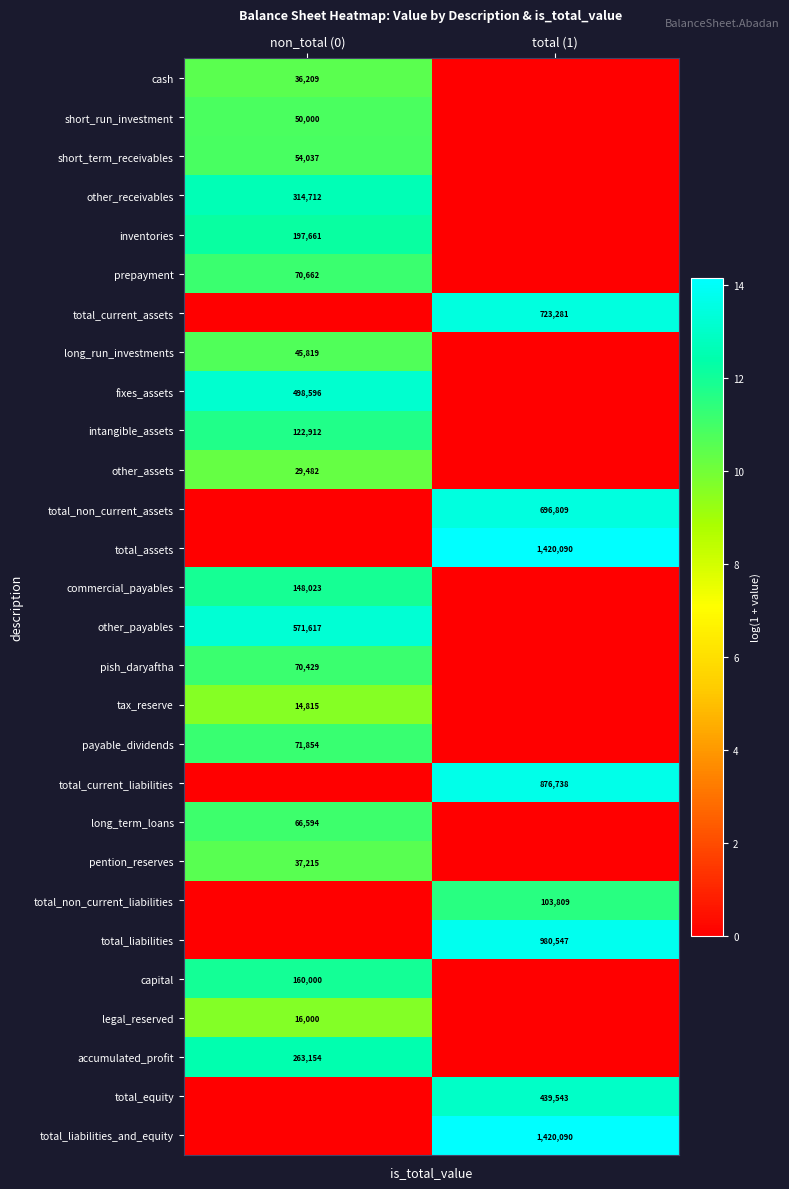

Which label corresponds to the smallest value in the chart?

total (1)